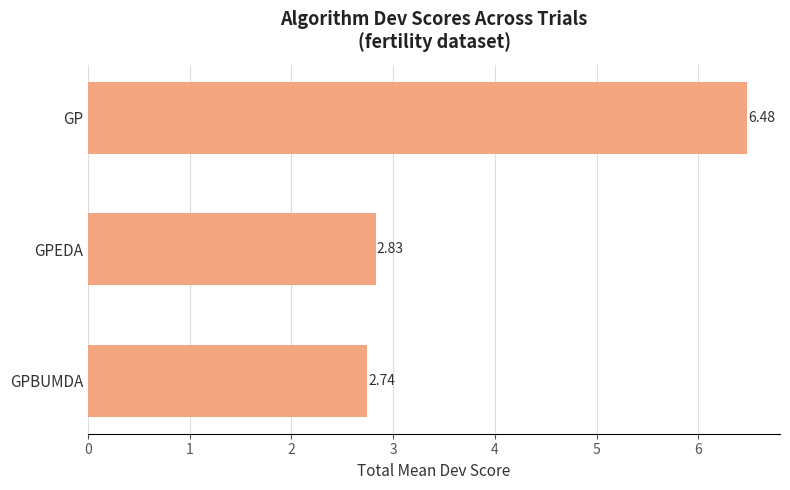

At which label is the value closest to 4?

GPEDA